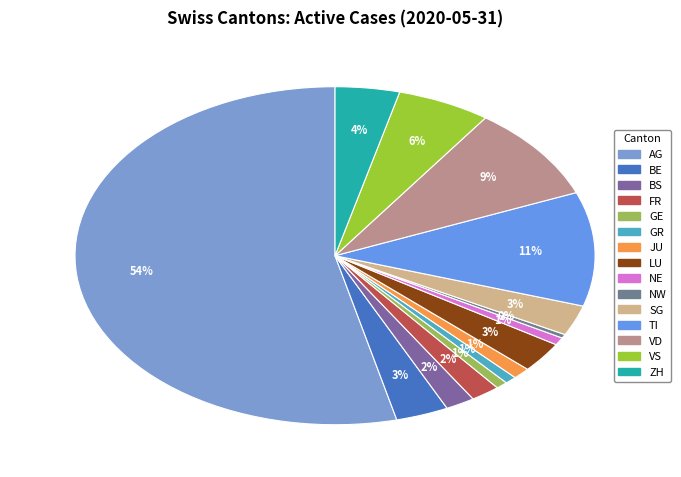

To the nearest percent, what is the average slice percentage?

7%